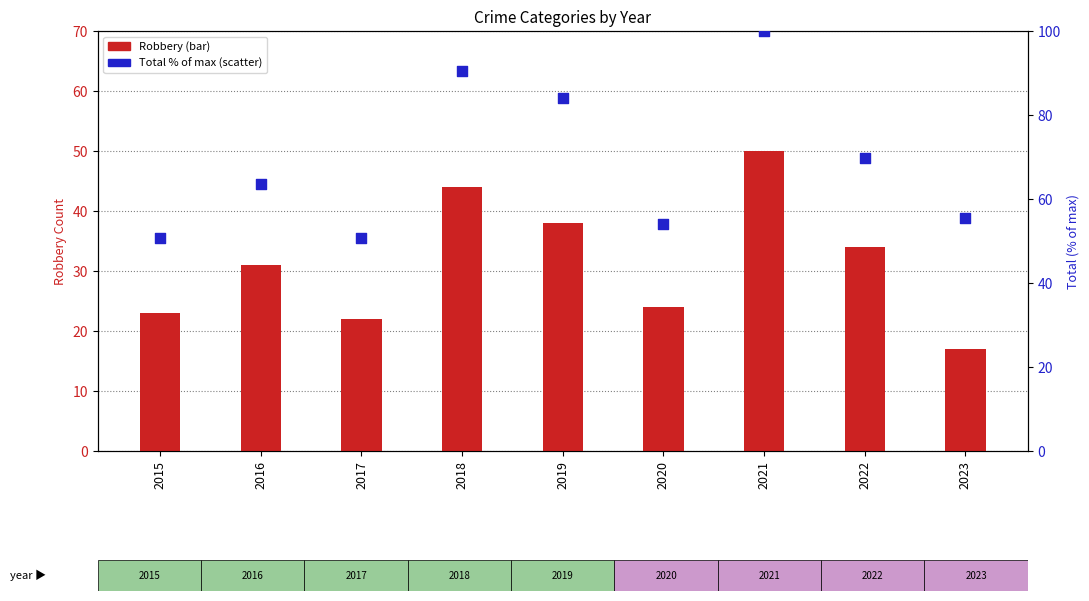

Which series has the largest Y range (max minus min)?

Total (% of max)